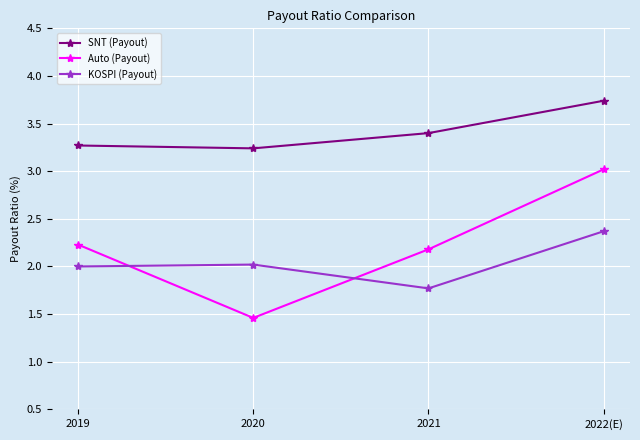

Is it true that KOSPI (Payout) equals 3.2 at 2022(E)?

False